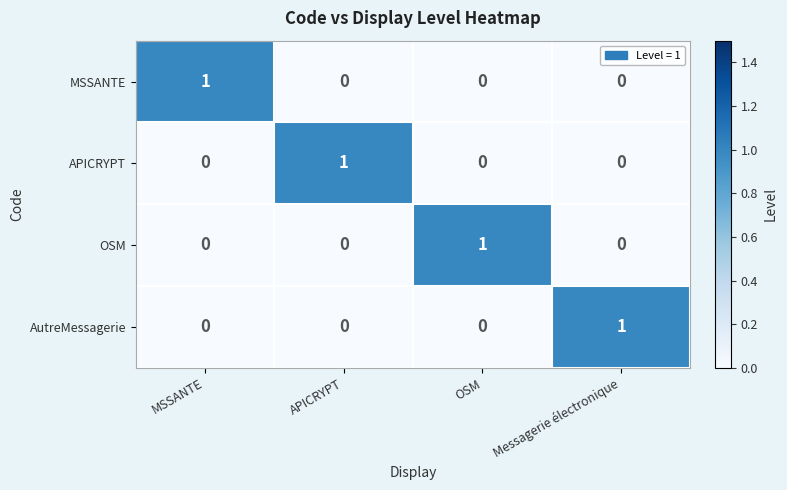

Is it true that AutreMessagerie equals 0 at APICRYPT?

True